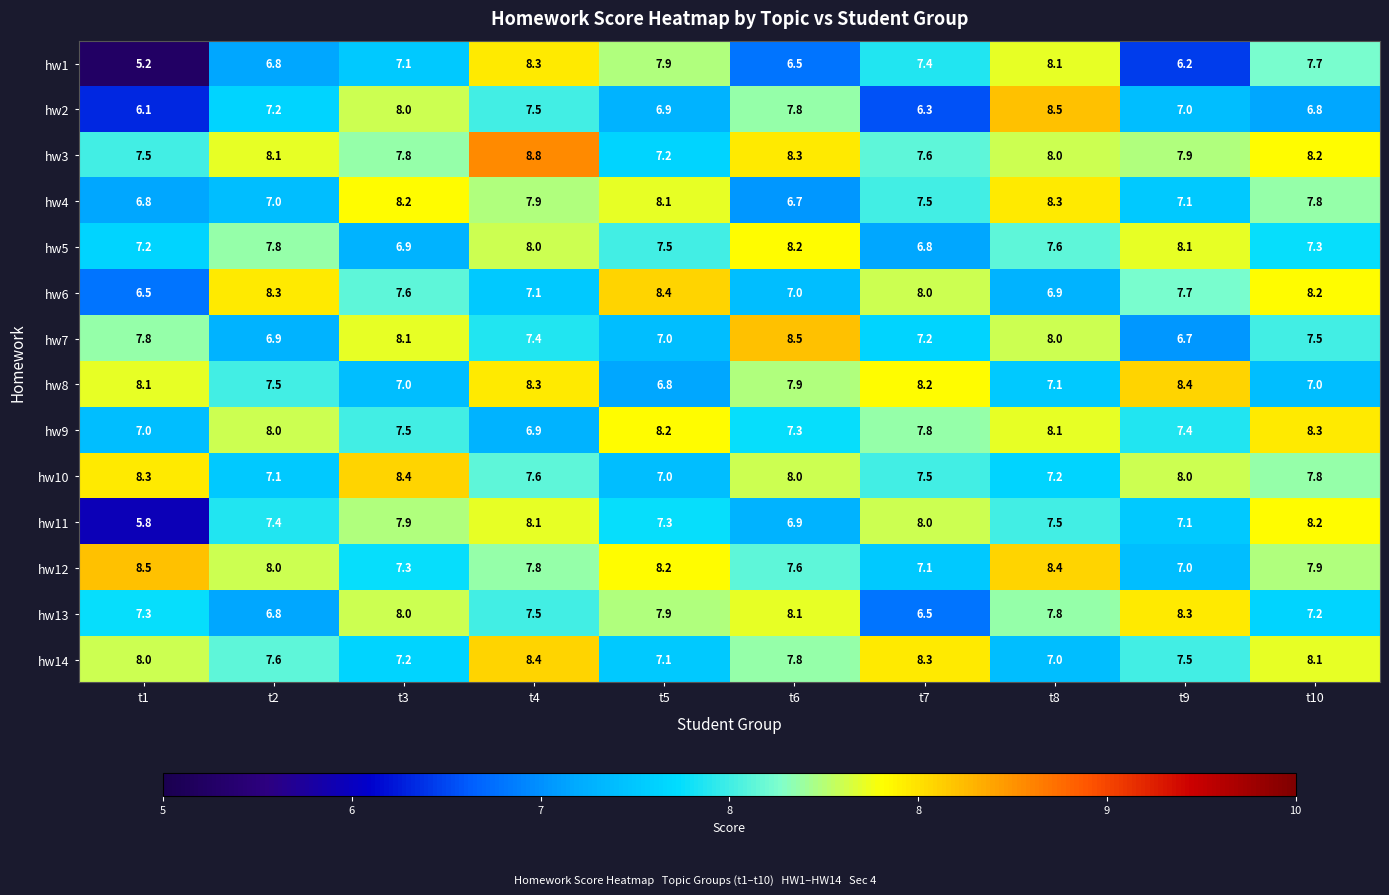

Which series has the largest total across all categories?

hw3